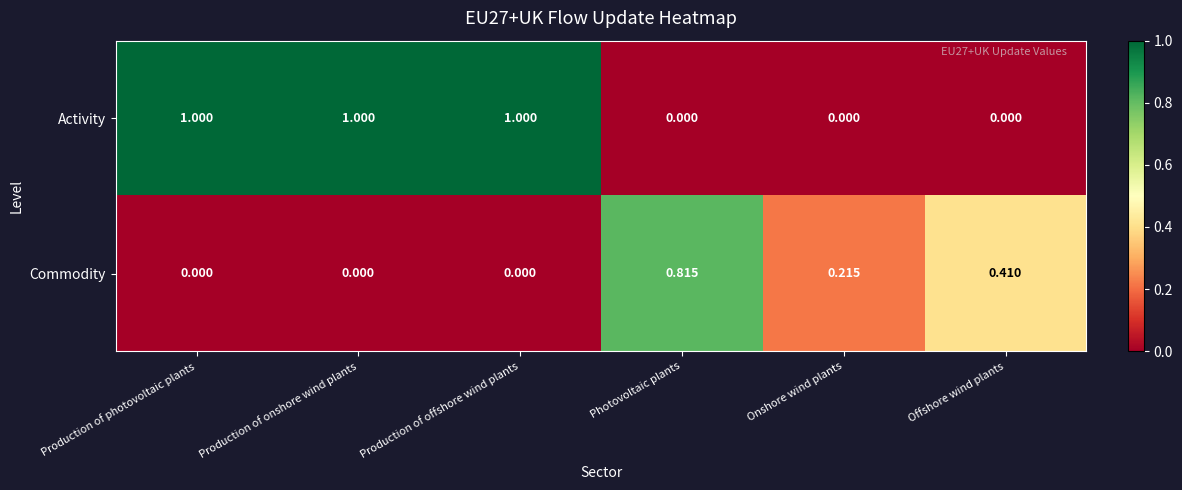

Which series has the largest total across all categories?

Activity